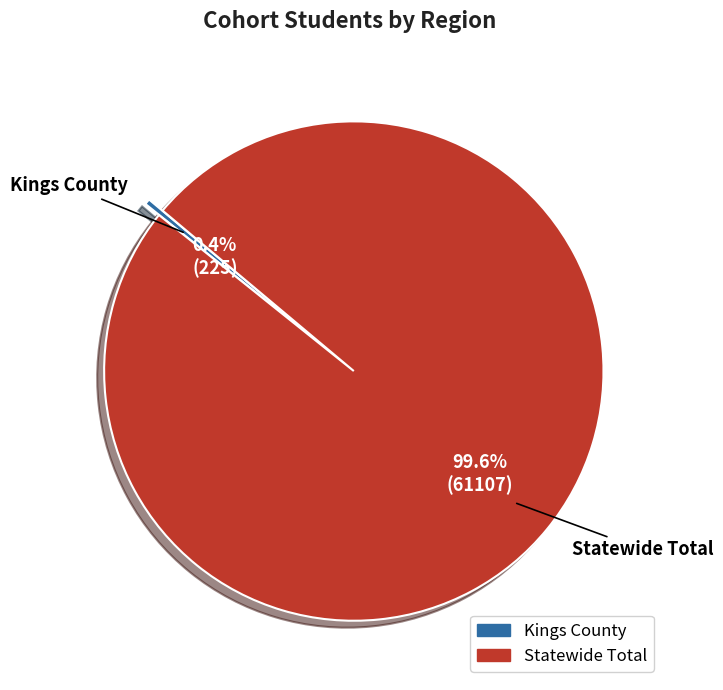

Which has a higher value, Kings County or Statewide Total?

Statewide Total